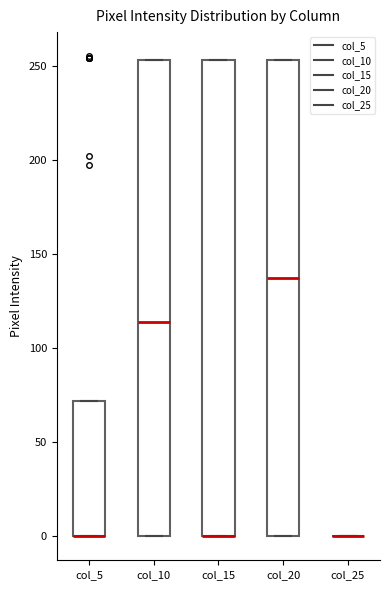

Where is the lower edge of the box for col_15 on the y-axis? The values are not printed on the chart, so give them approximately, as read against the axis.

0